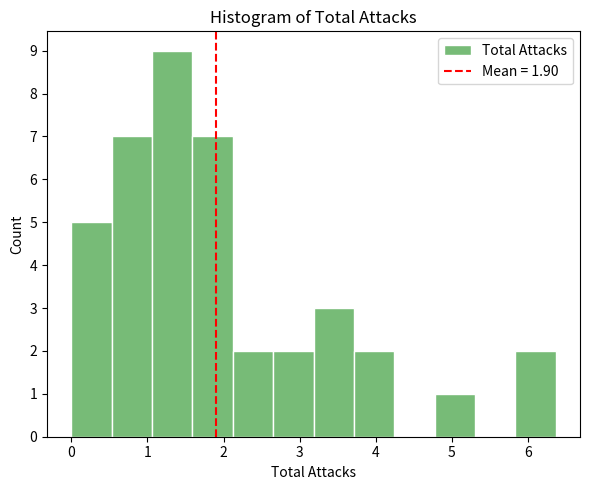

Which range on the x-axis has the tallest bar?

1.1 to 1.6